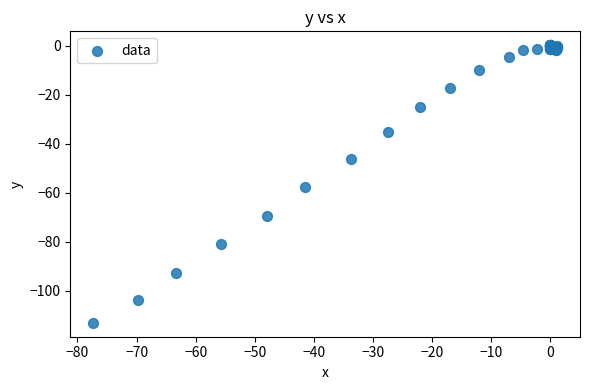

What Y value in the scatter plot is closest to -56?

-57.6